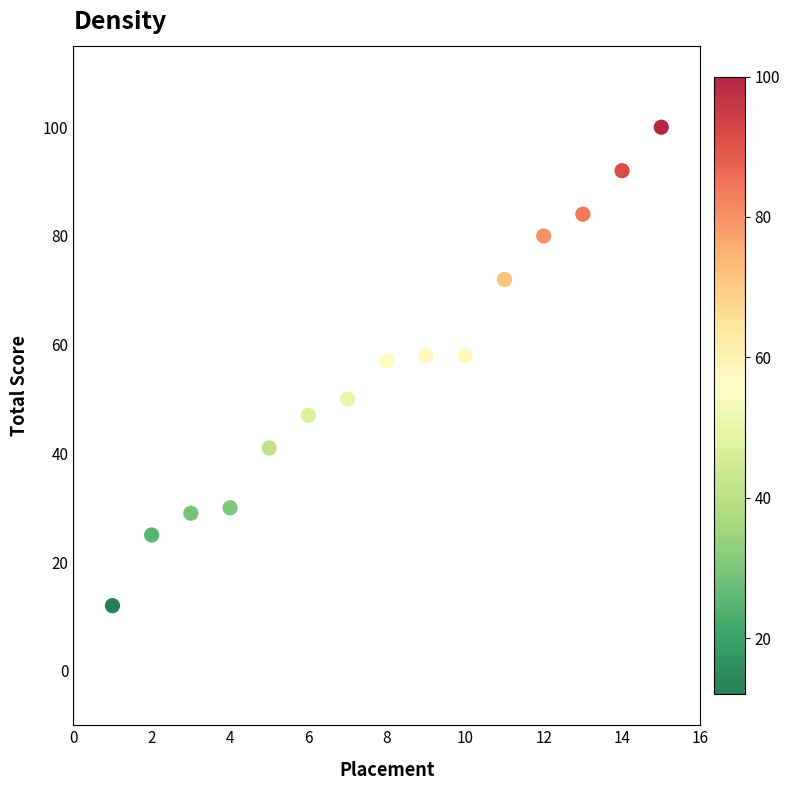

What is the range of X values (max minus min)?

14